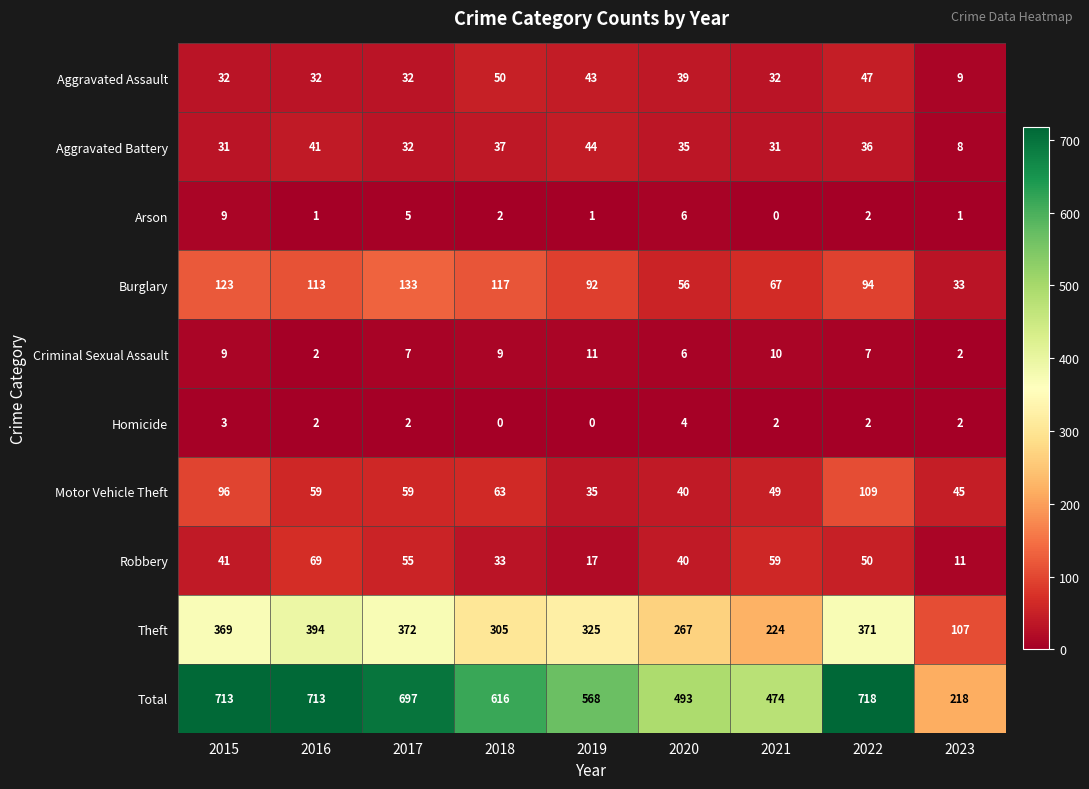

The Robbery series shows 20 at 2023. True or false?

False